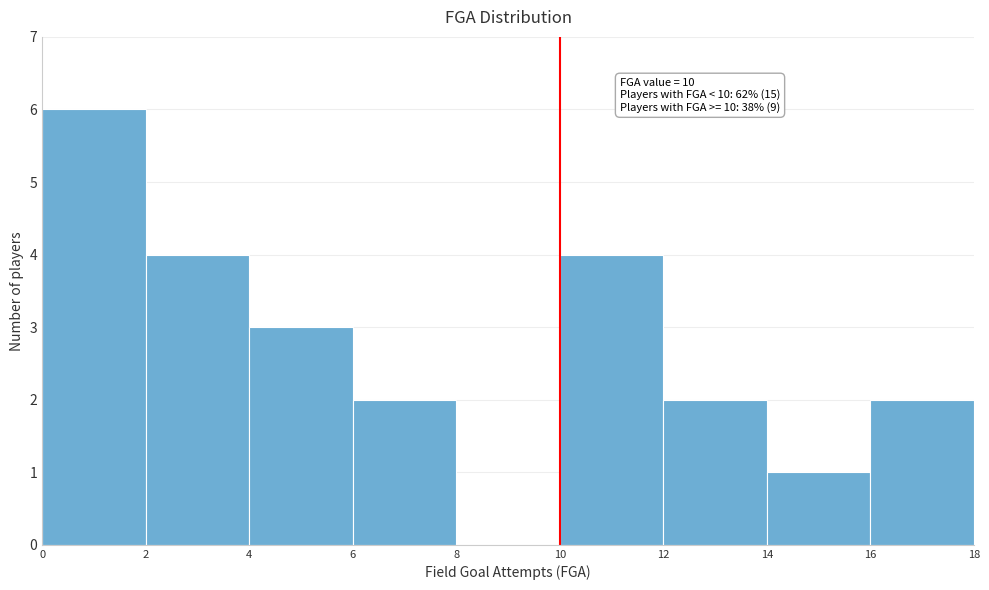

Which range on the x-axis has the tallest bar?

0 to 2